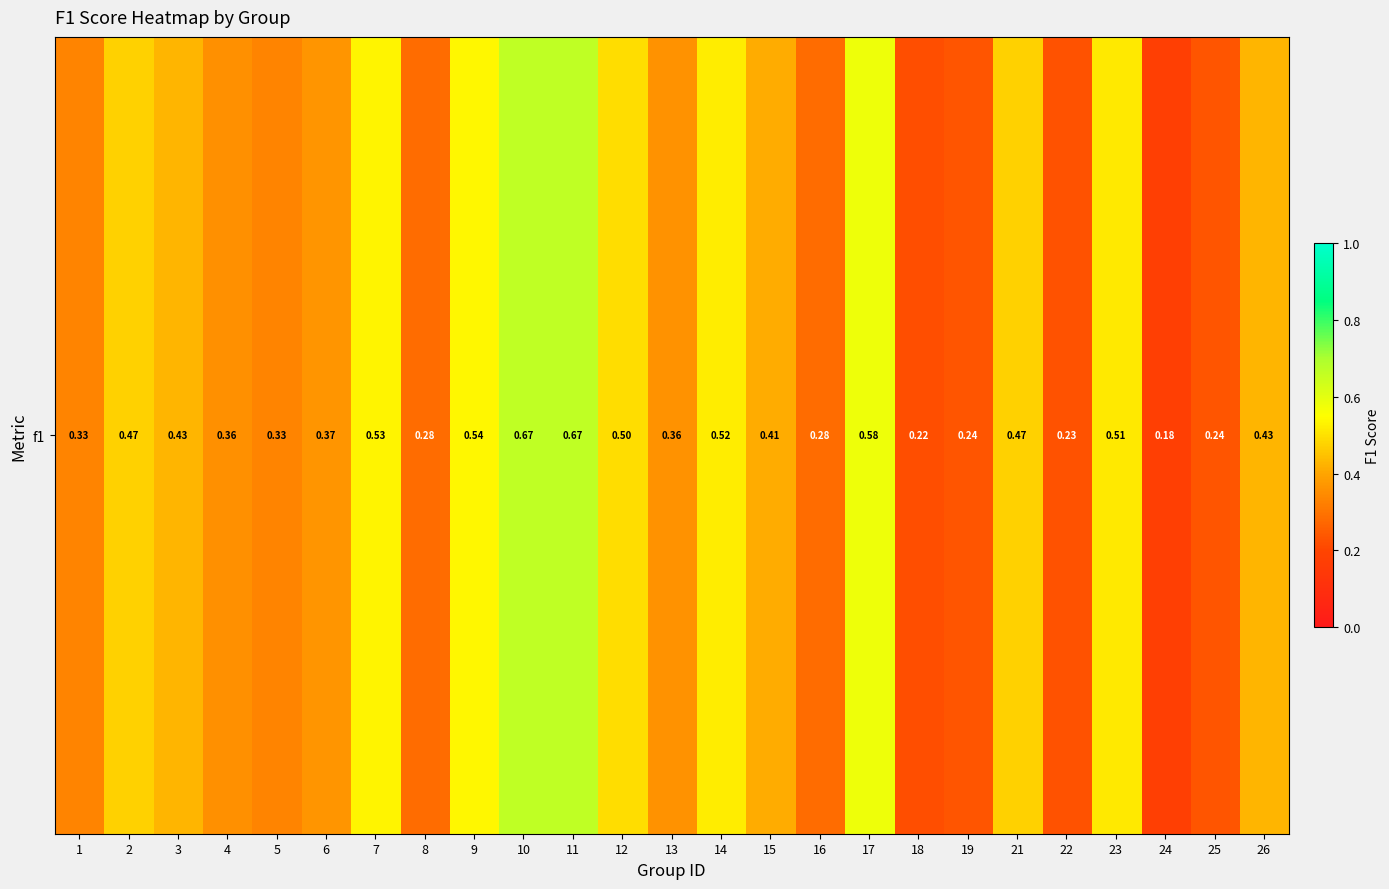

True or false: the data shows 0.4 at 6.

True